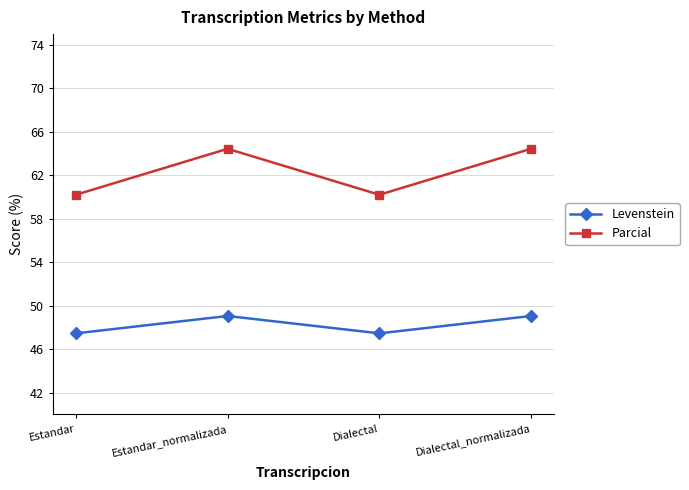

What is the difference between the second highest and second lowest values in the Levenstein series?

1.6